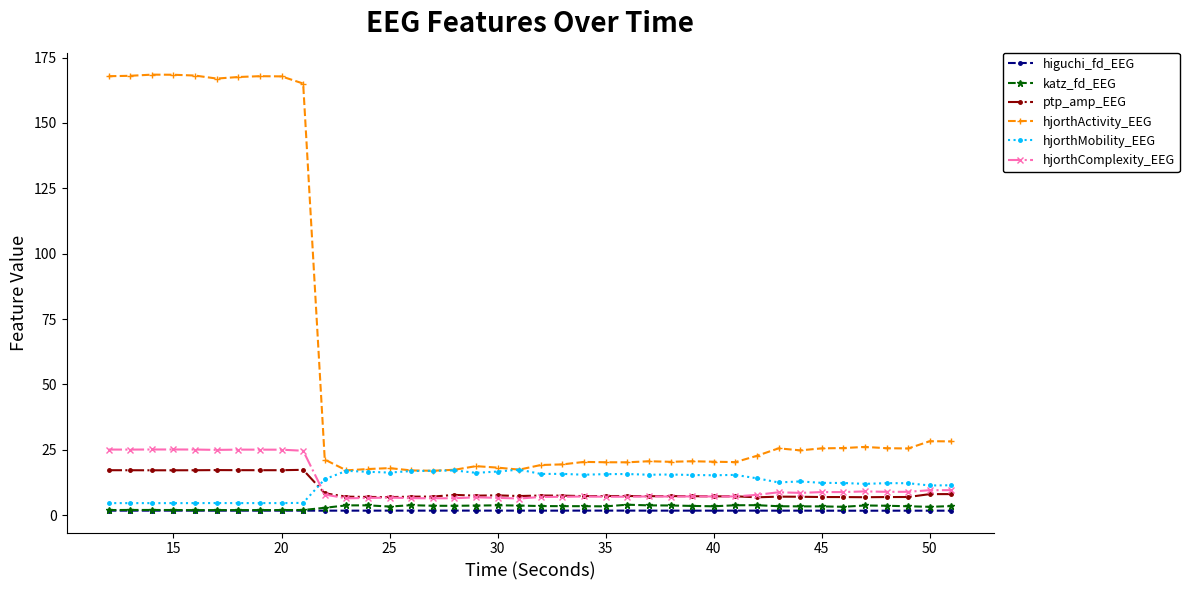

How many lines are shown in the chart?

6